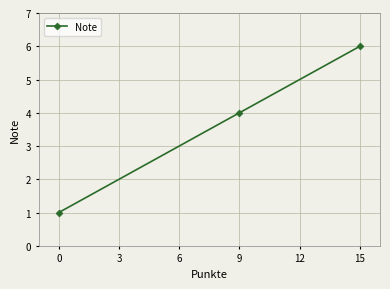

Which has a higher value, 15 or 9?

15